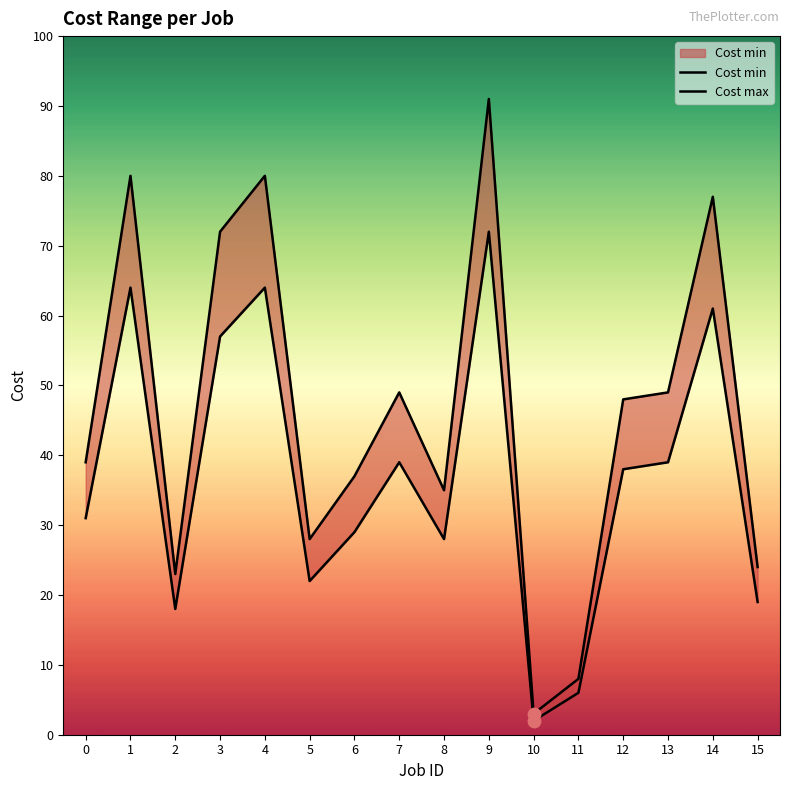

What is the total value across all series at 8?

63